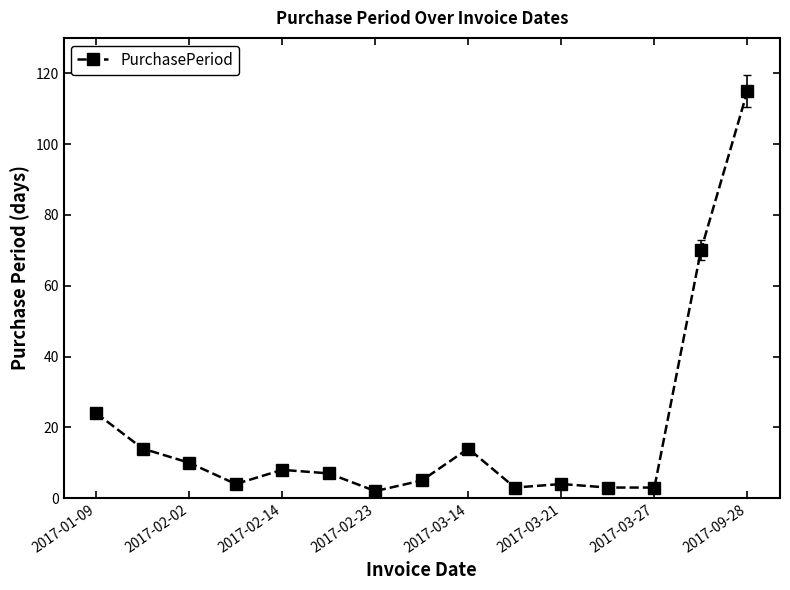

What is the difference between the maximum and minimum values?

113